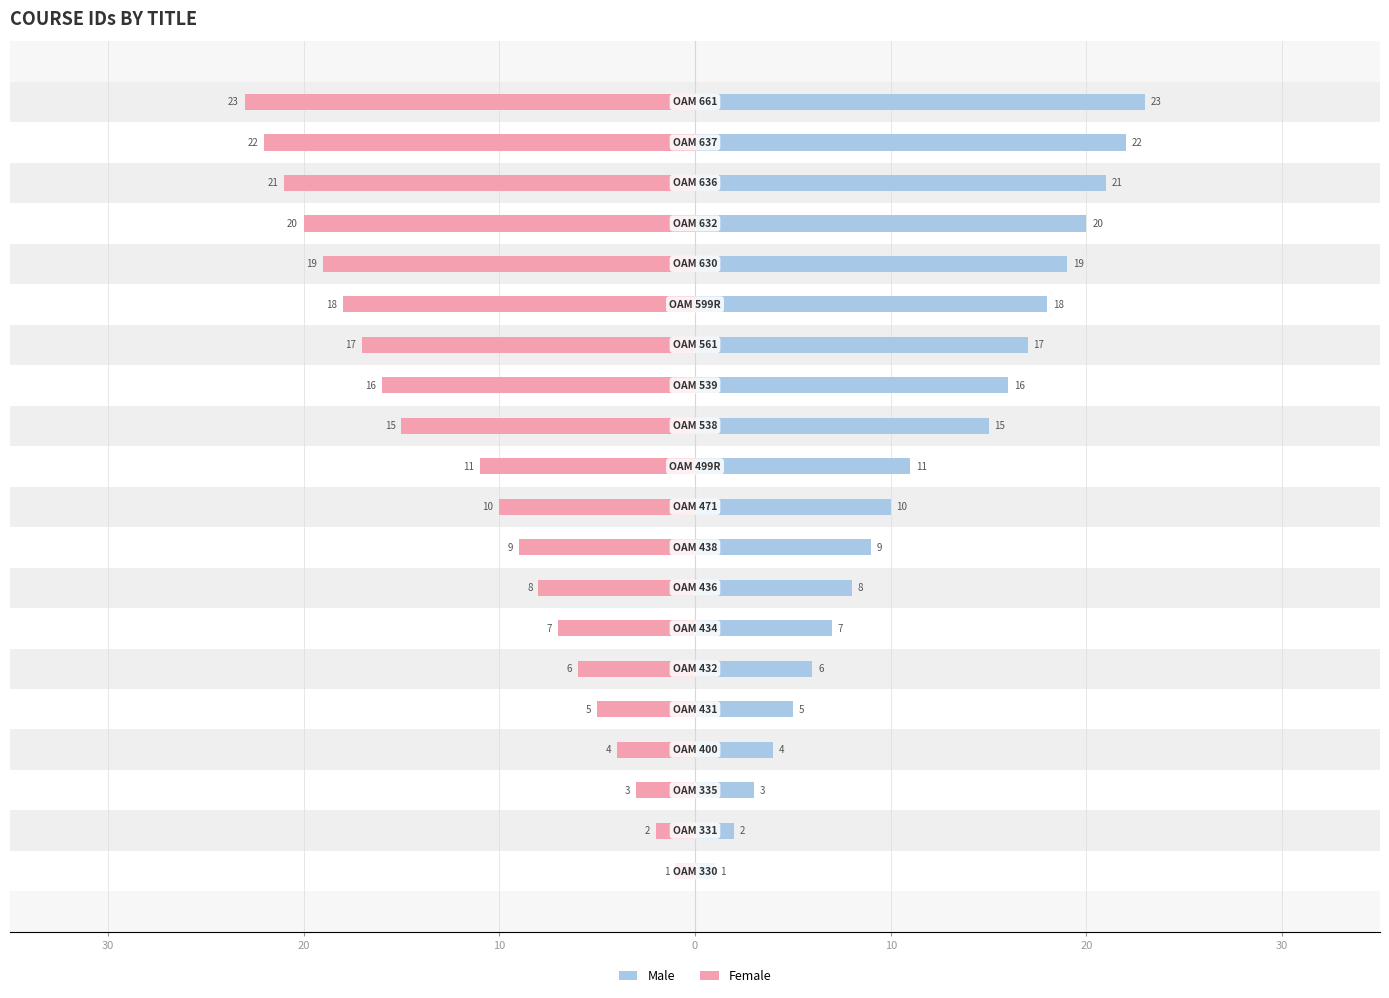

Which series has the widest spread of values?

Male